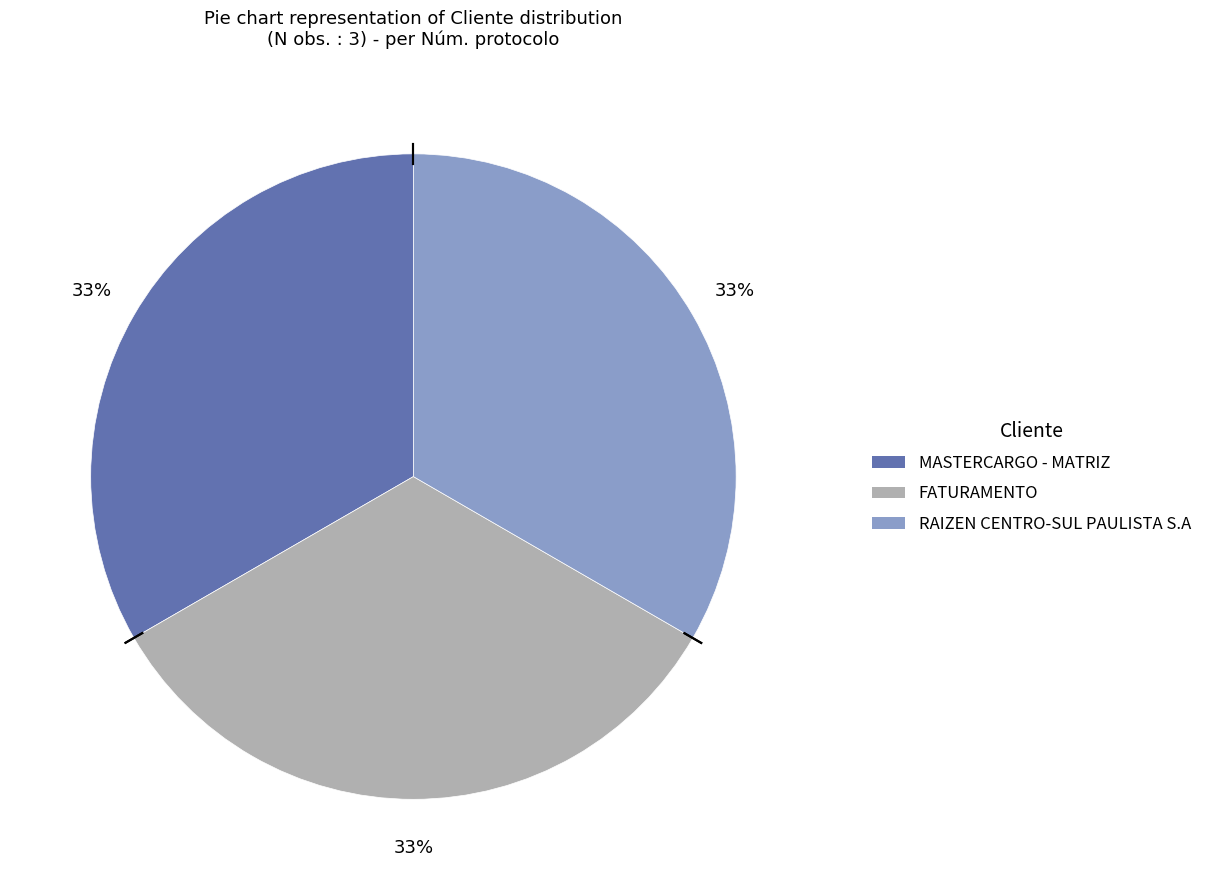

To the nearest percent, what is the average slice percentage?

33%